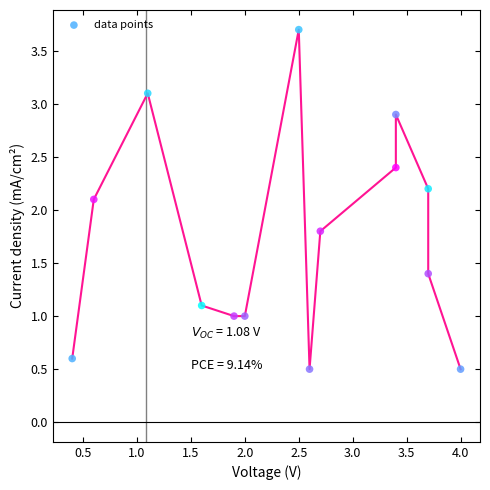

What Y value in the scatter plot is closest to 2?

2.1